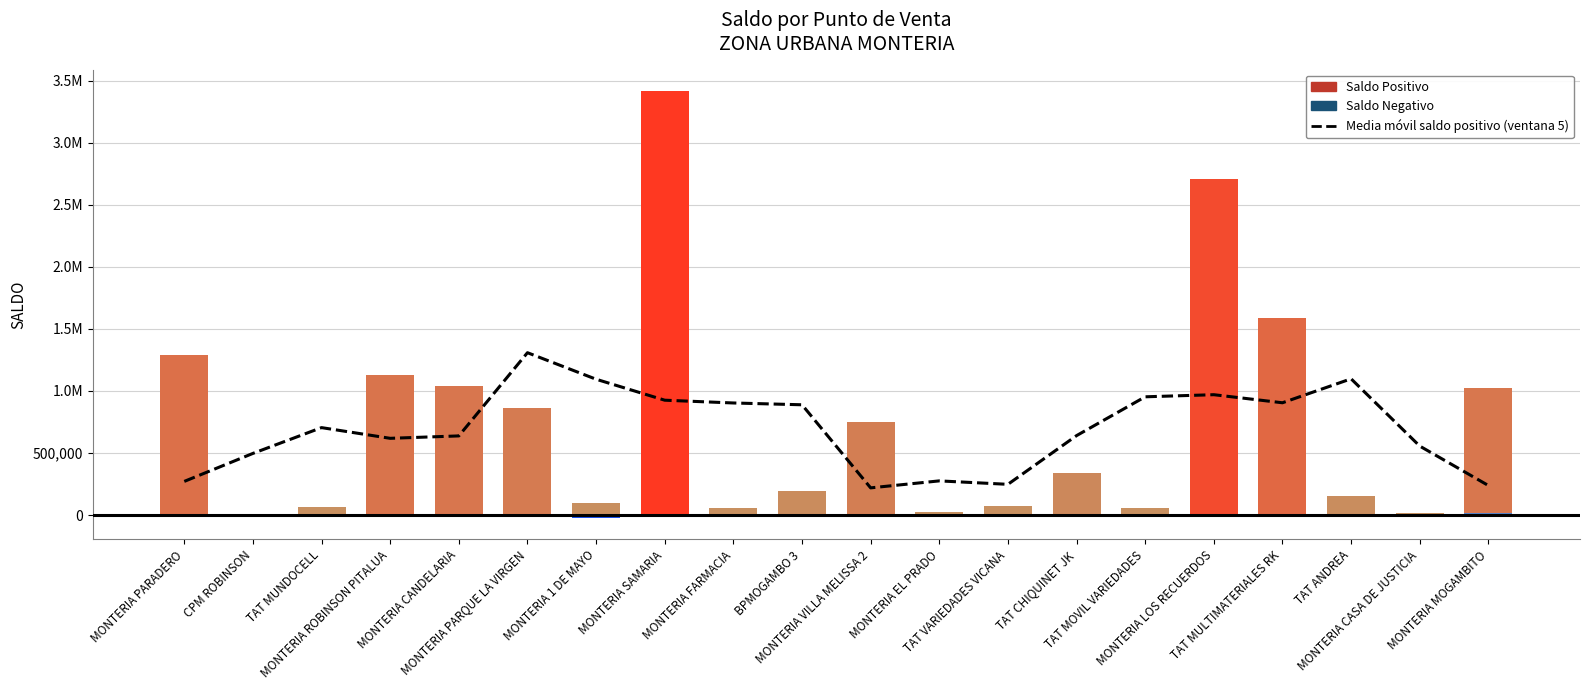

How many values exceed 704308?

10